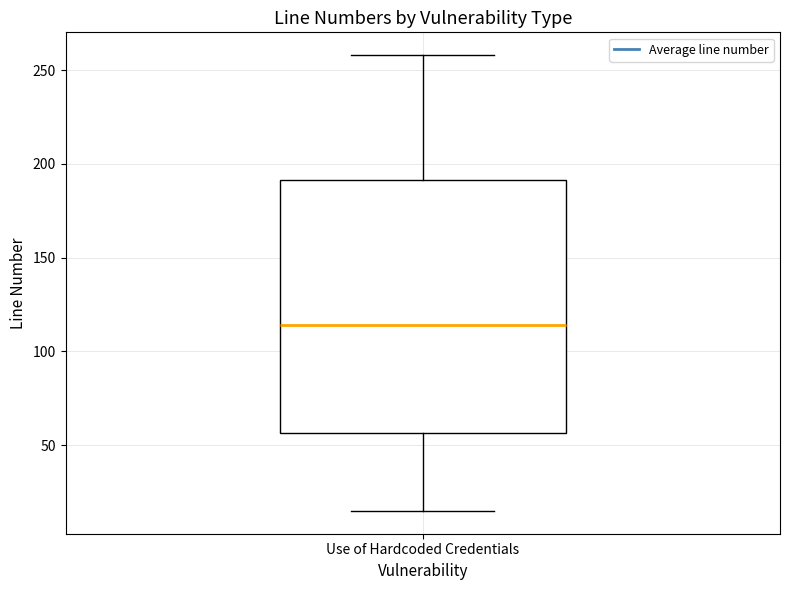

Read this box plot against the y-axis: the position of the median line, the range covered by the box, and the ends of both whiskers. The values are not printed on the chart, so give them approximately, as read against the axis.

median 115, box 55 to 190, whiskers 15 to 260